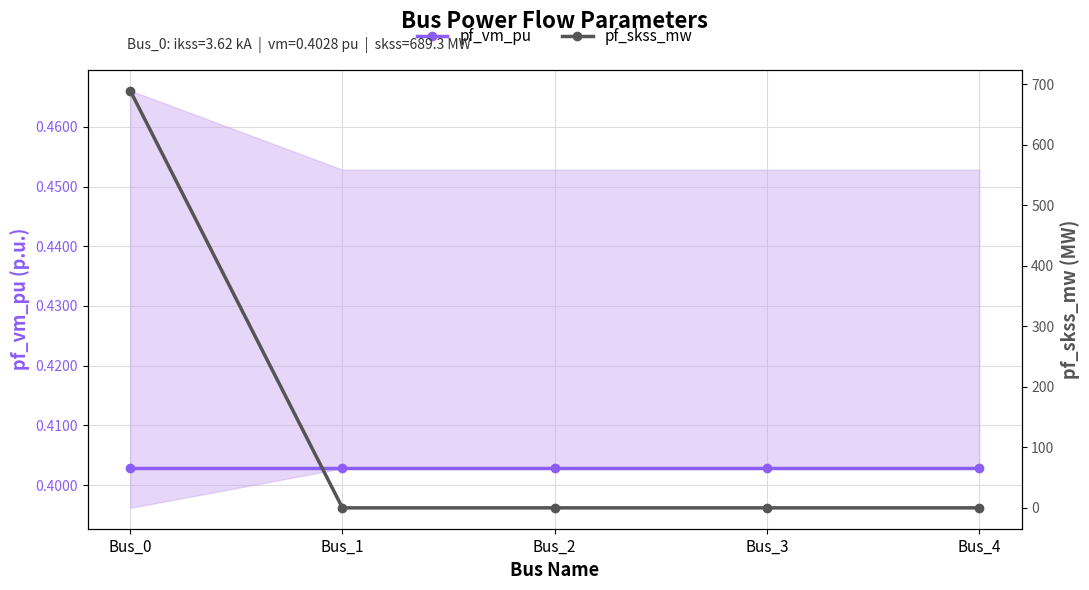

Reading right to left, transcribe all the data shown in this chart.

pf_vm_pu: 0.4	0.4	0.4	0.4	0.4
pf_skss_mw: 0.0	0.0	0.0	0.0	689.3